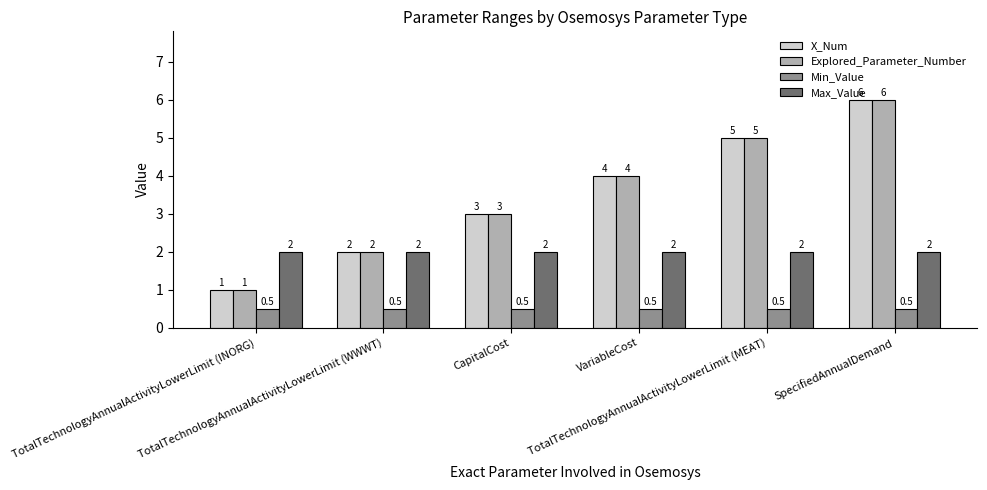

Are the bars grouped side by side (vs. stacked)?

Yes